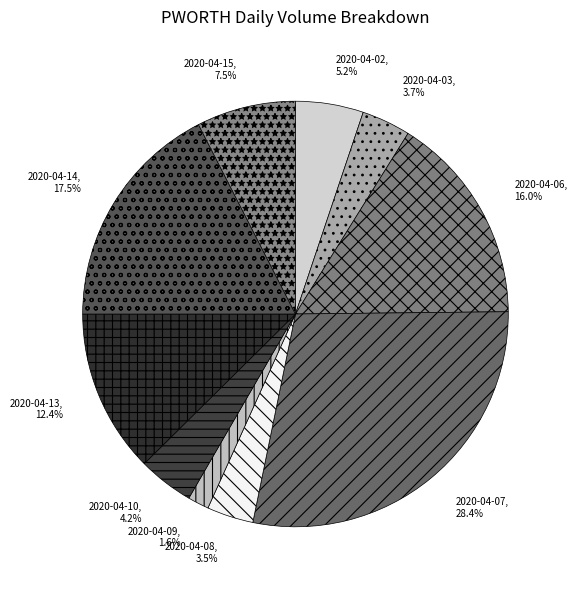

Do 2020-04-03 and 2020-04-10 together represent more than half of the pie?

No